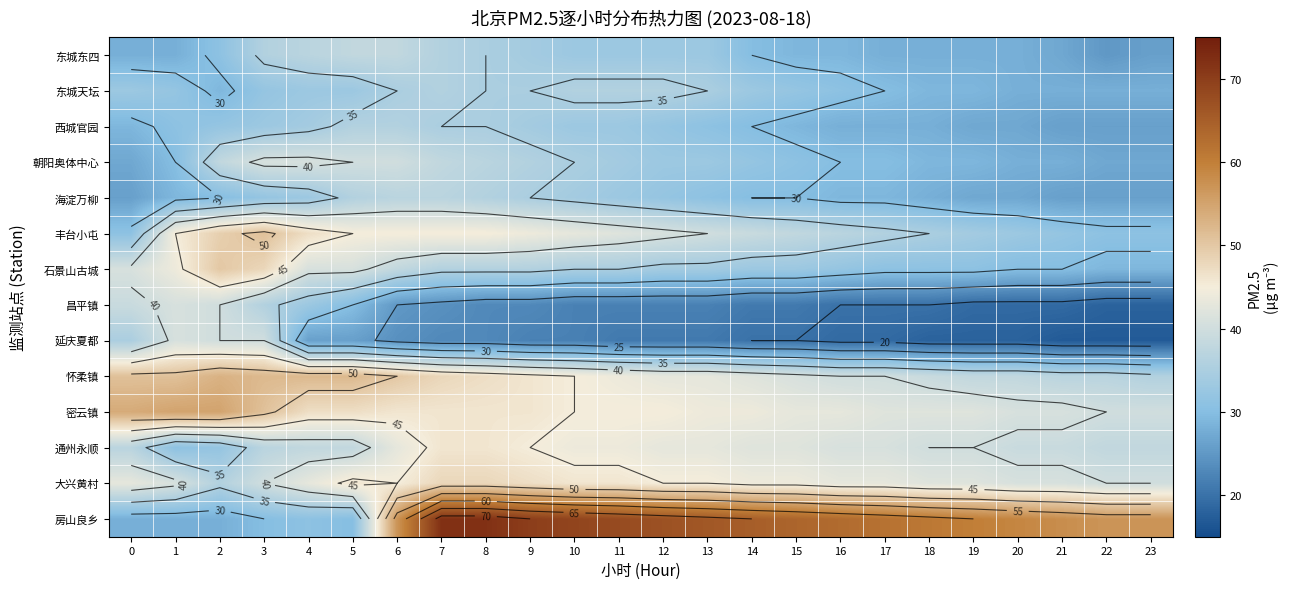

List the labels in order of 石景山古城 value, smallest first.

22, 23, 20, 21, 17, 18, 19, 16, 14, 15, 12, 13, 10, 11, 7, 8, 9, 6, 0, 4, 5, 1, 3, 2